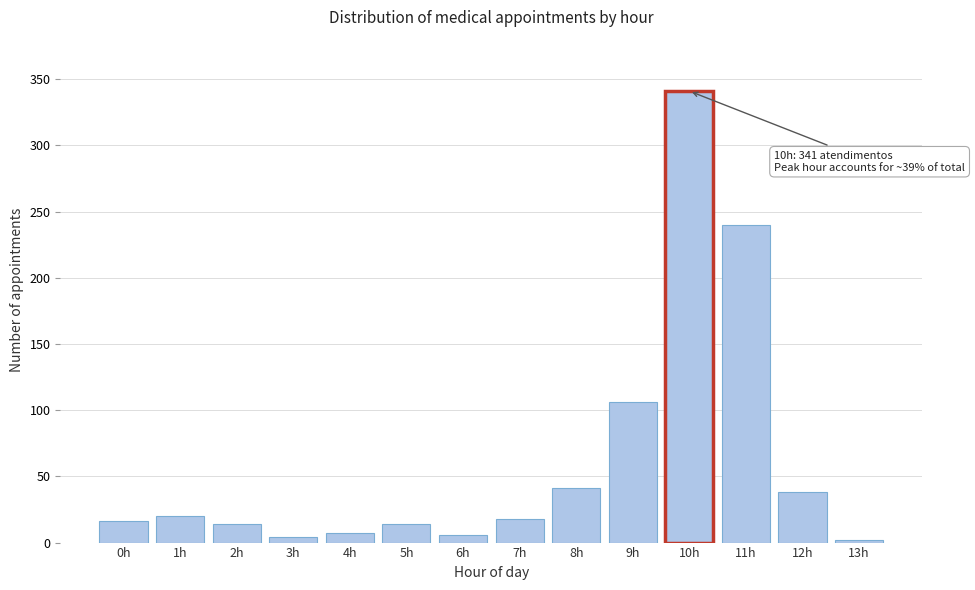

What is the difference between the second highest and minimum values?

238